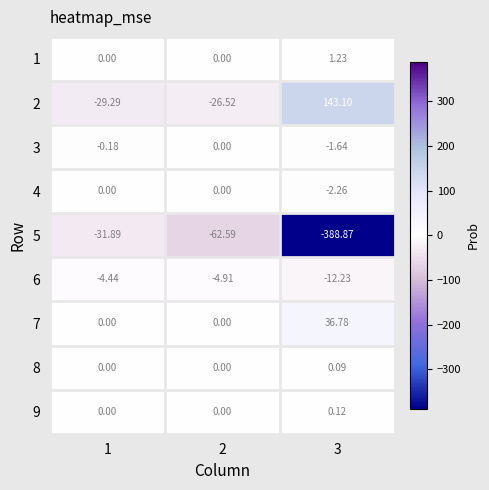

How many values in 1 are above zero?

1